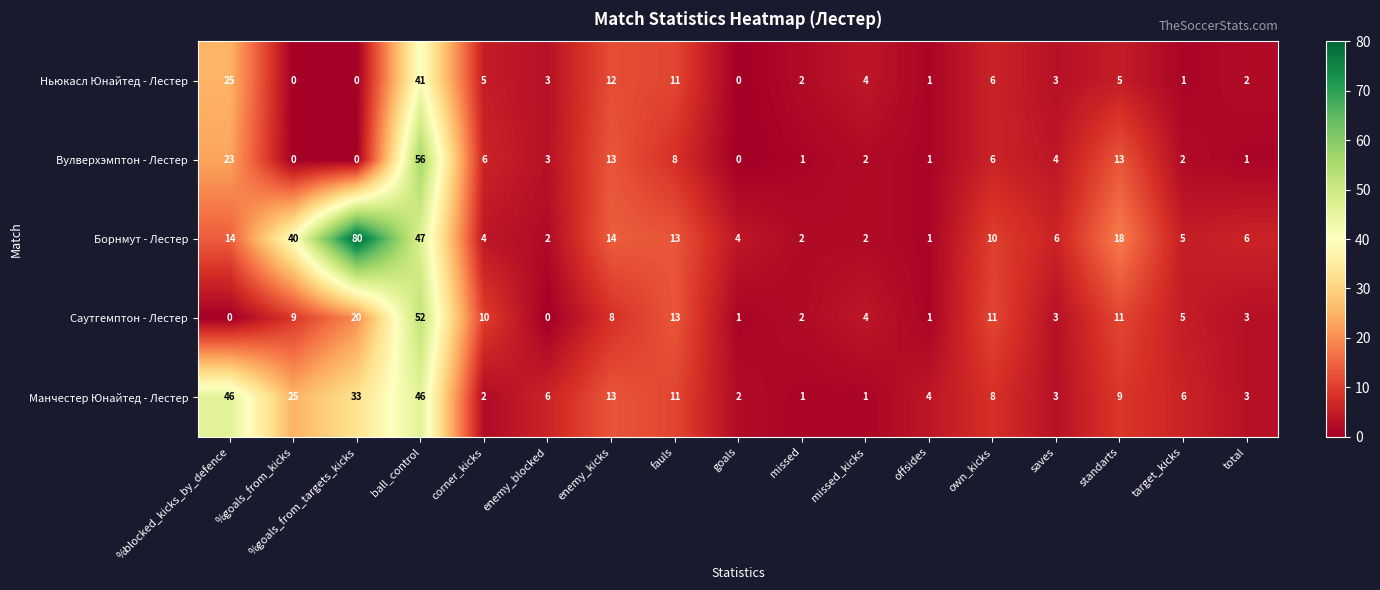

Where does the Вулверхэмптон - Лестер series first go above 3?

%blocked_kicks_by_defence